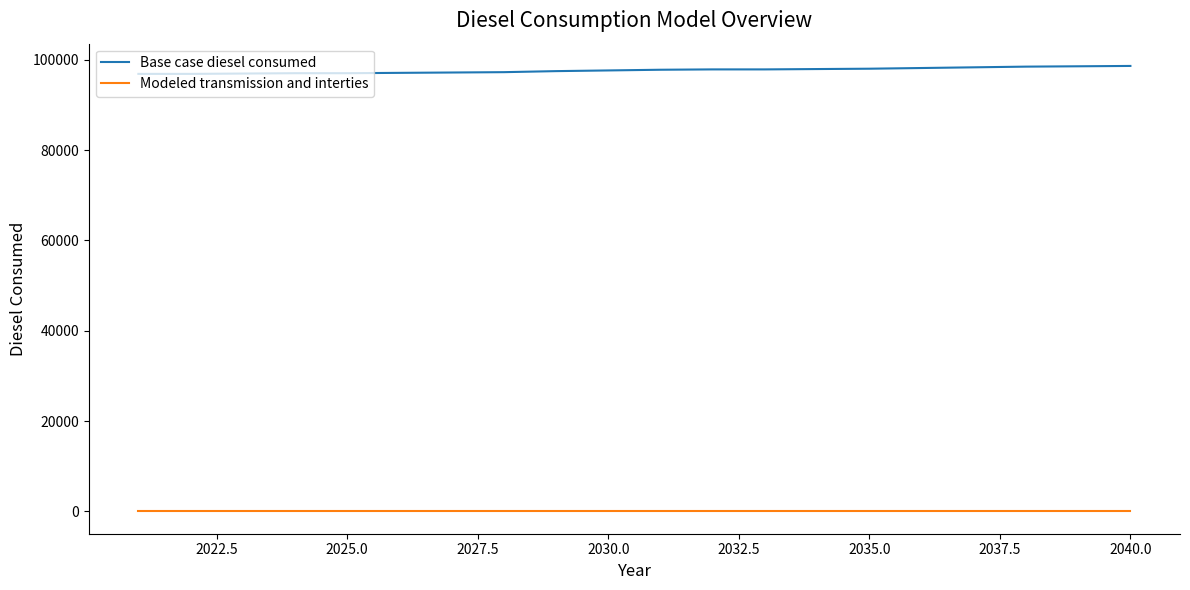

What is the difference between the maximum and second lowest values in the Base case diesel consumed series?

1760.2